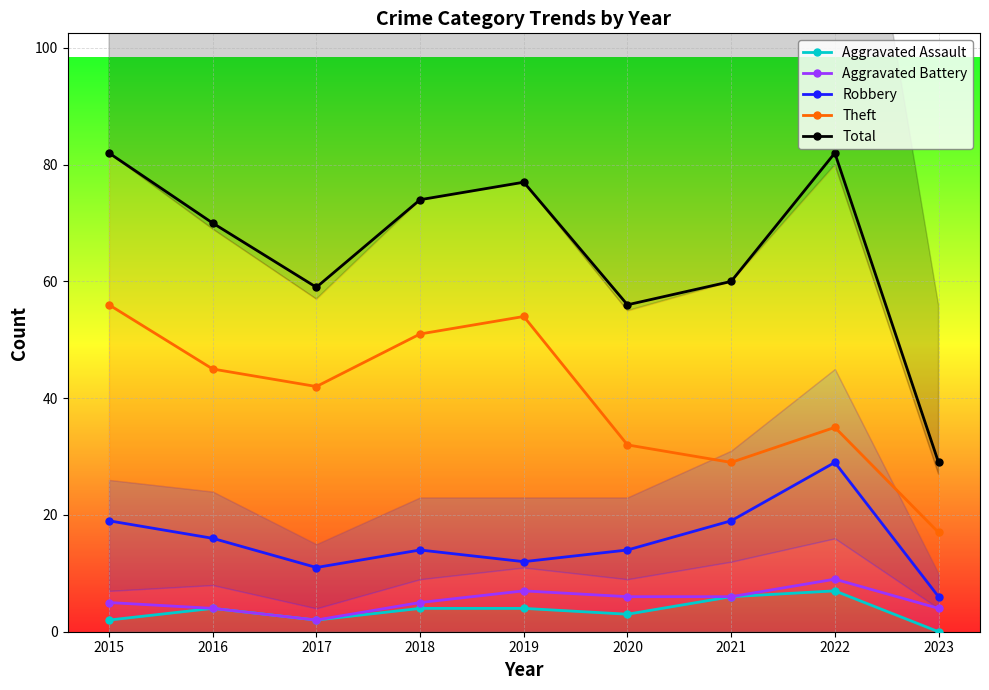

Reading right to left, what are all the values shown in this chart?

Aggravated Assault: 2023=0	2022=7	2021=6	2020=3	2019=4	2018=4	2017=2	2016=4	2015=2
Aggravated Battery: 2023=4	2022=9	2021=6	2020=6	2019=7	2018=5	2017=2	2016=4	2015=5
Robbery: 2023=6	2022=29	2021=19	2020=14	2019=12	2018=14	2017=11	2016=16	2015=19
Theft: 2023=17	2022=35	2021=29	2020=32	2019=54	2018=51	2017=42	2016=45	2015=56
Total: 2023=29	2022=82	2021=60	2020=56	2019=77	2018=74	2017=59	2016=70	2015=82